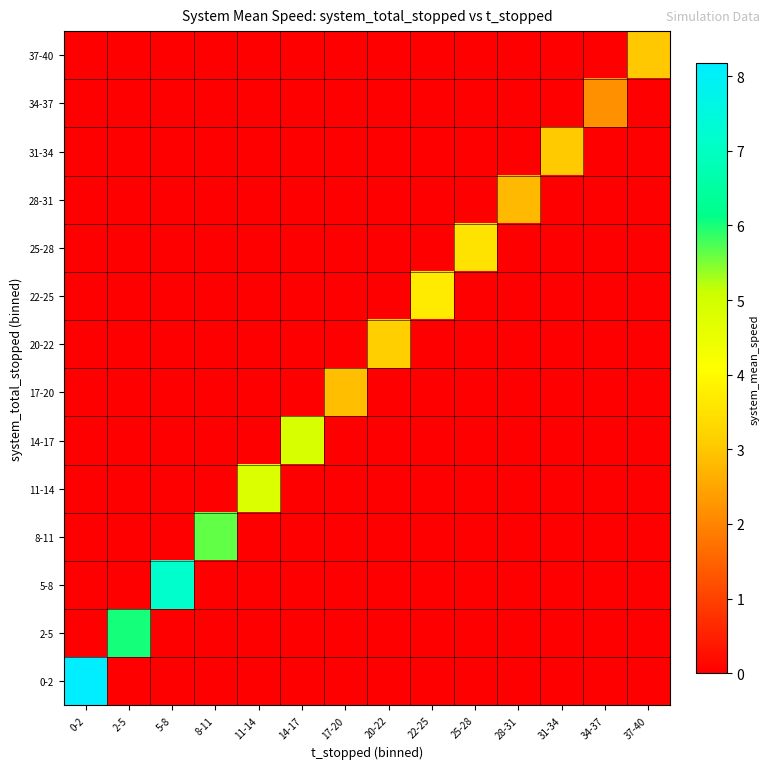

At how many categories does at least one series exceed 4?

6